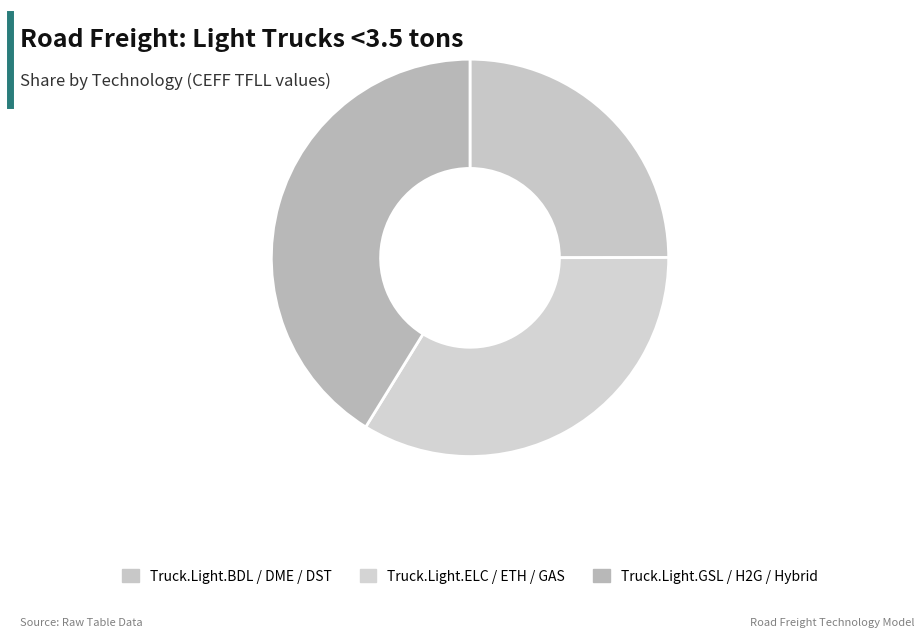

Is there a majority slice in this chart?

No